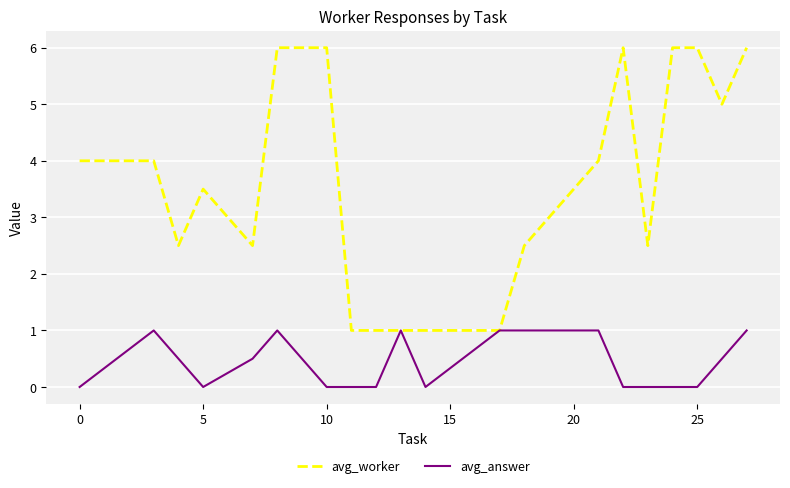

How many lines are shown in the chart?

2